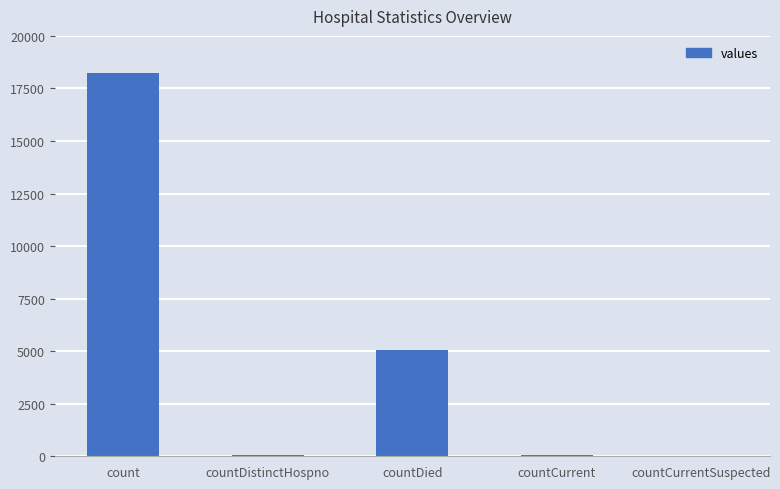

Is it true that the value at countCurrentSuspected is 8358?

False